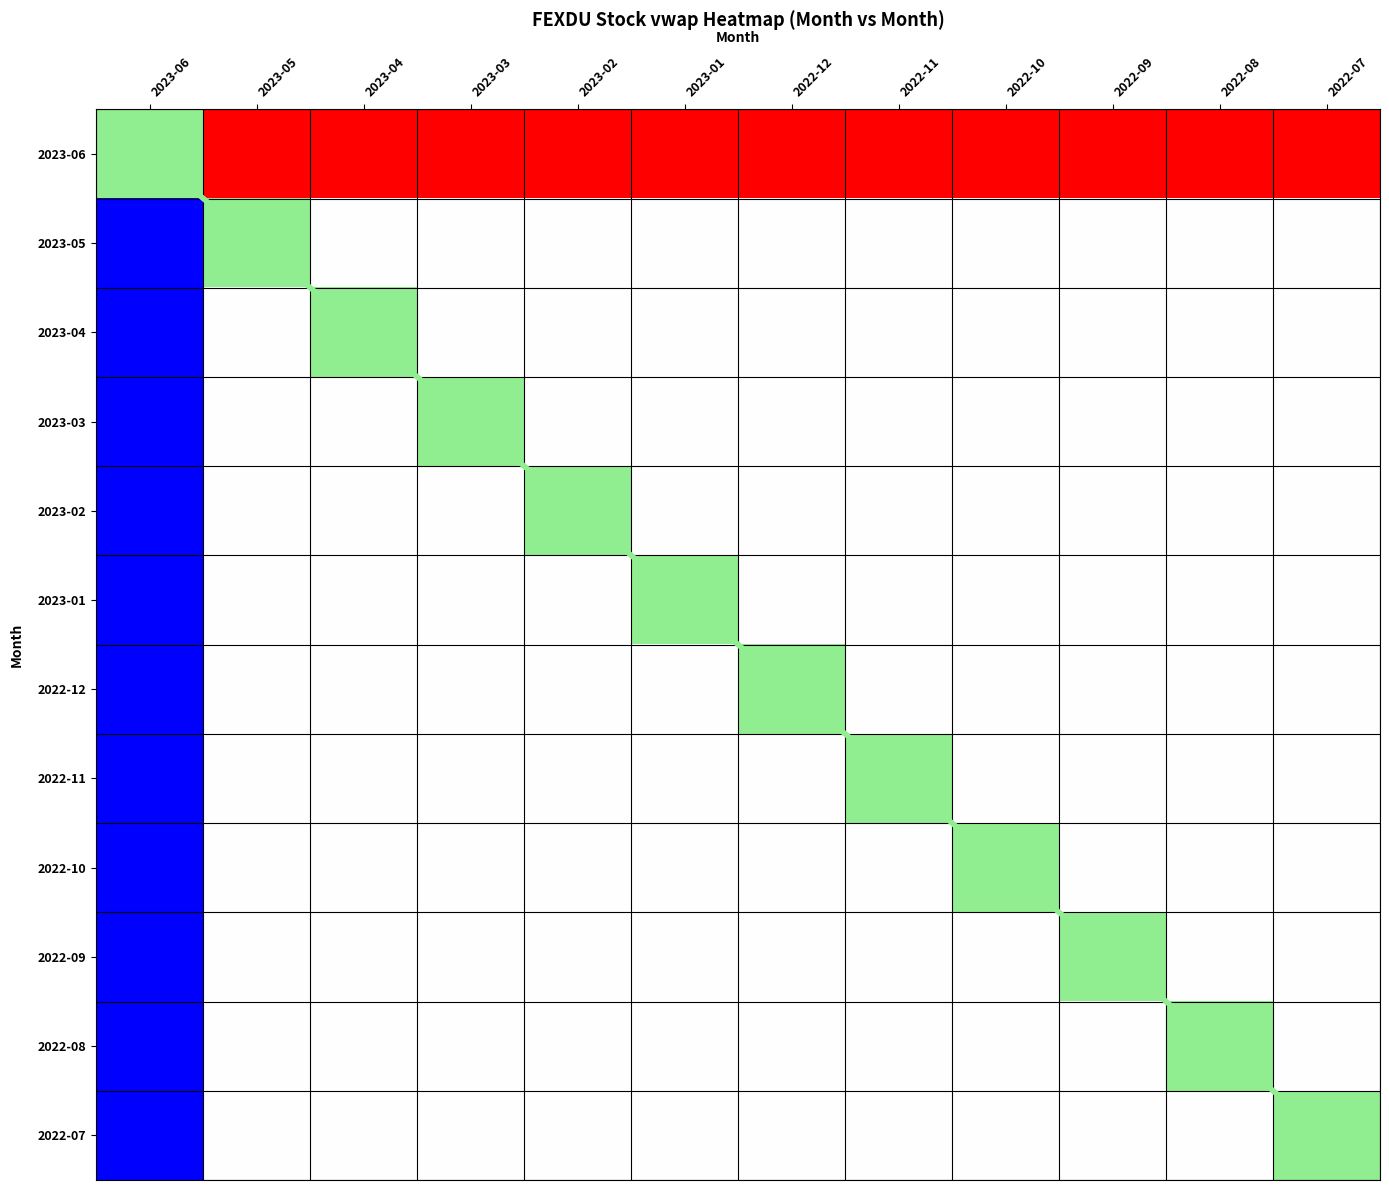

List the series in order of their peak value, highest first.

diagonal, 2023-06, 2023-05, 2023-04, 2023-03, 2023-02, 2023-01, 2022-12, 2022-11, 2022-10, 2022-09, 2022-08, 2022-07